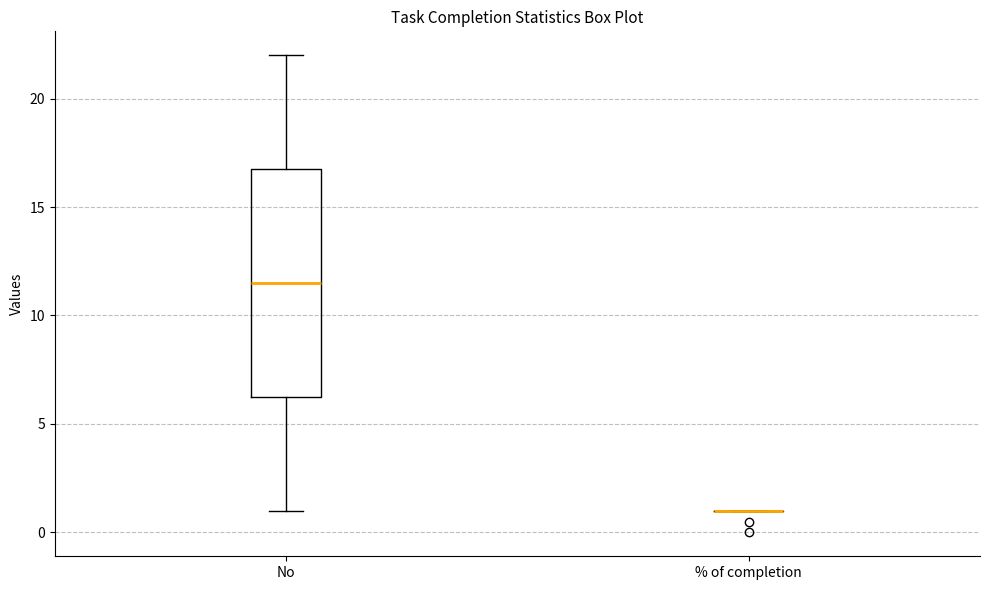

Reading left to right, transcribe this box plot: for each box, give where its median line is, the range the box spans, and where its two whiskers end, as read against the y-axis. The values are not printed on the chart, so give them approximately, as read against the axis.

No: median 11.5, box 6.5 to 17.0, whiskers 1.0 to 22.0
% of completion: box collapsed to a line at 1.0, whiskers 1.0 to 1.0